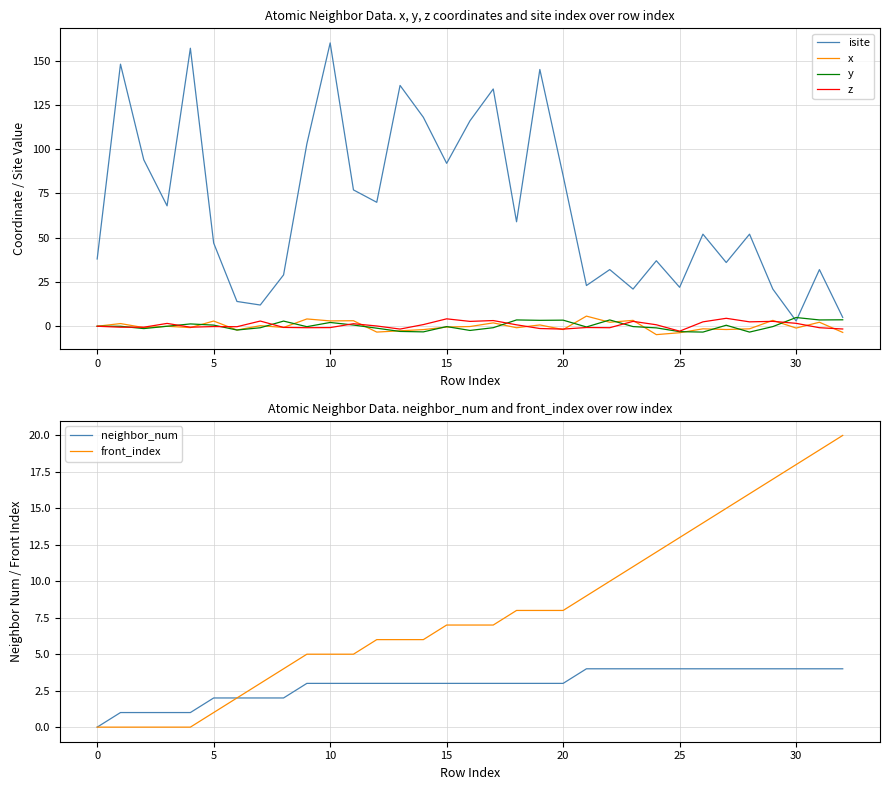

What is the smallest value displayed?

-4.7